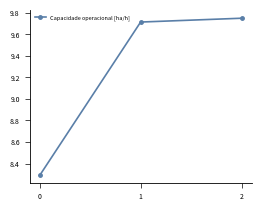

At which category does the chart reach its peak across all series?

2